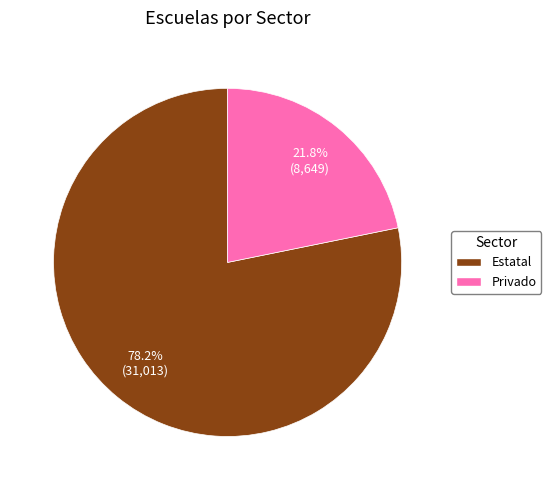

Do Estatal and Privado together represent more than half of the pie?

Yes